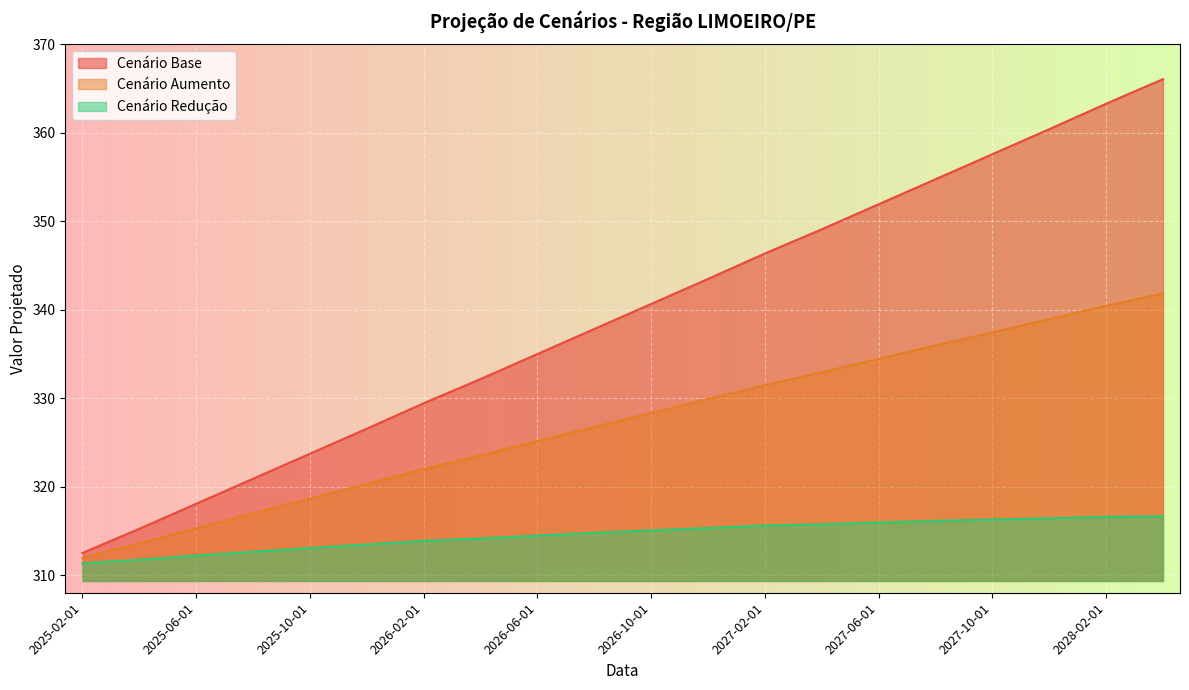

At which category is the sum across all series the highest?

2028-04-01